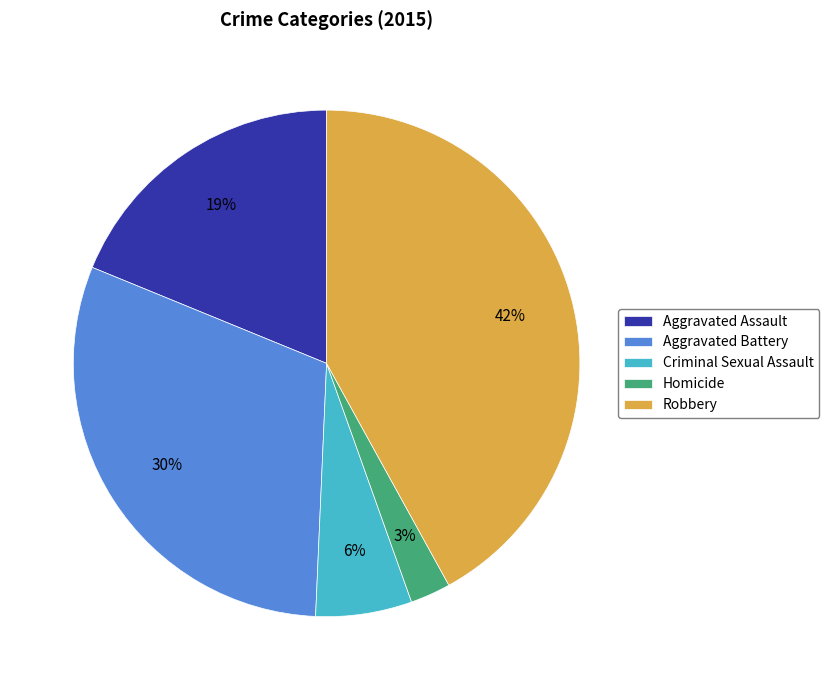

What percentage is the Aggravated Assault slice, to the nearest percent?

19%